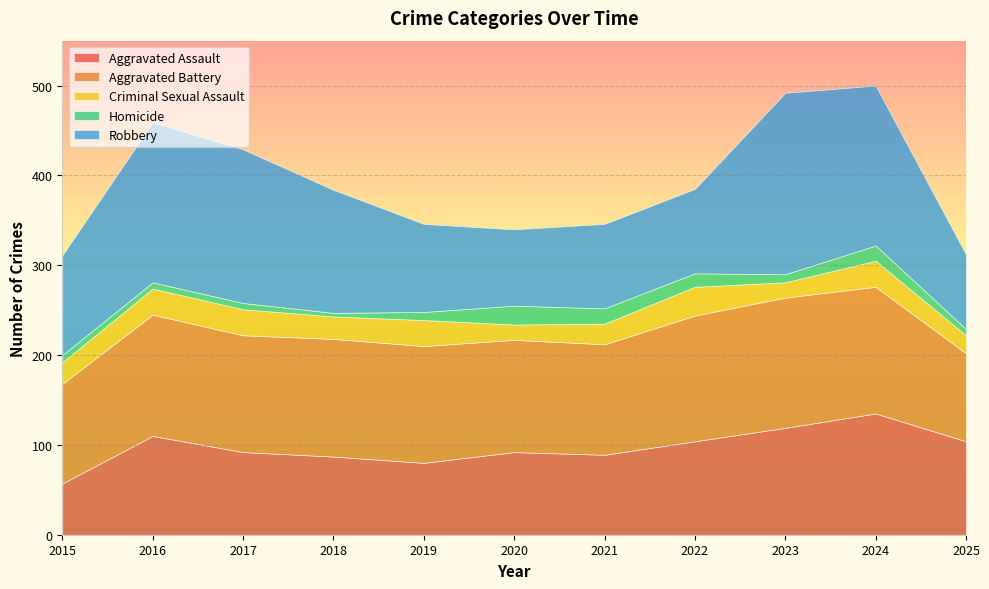

Which series changed the most between 2017 and 2023?

Robbery